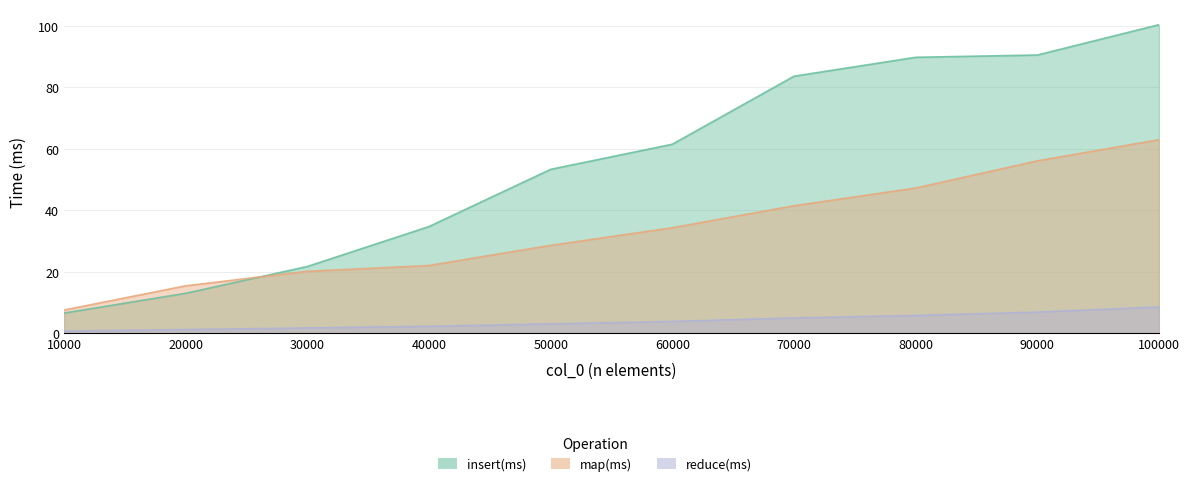

True or false: insert(ms) has more than 1 points higher than both neighbors.

False